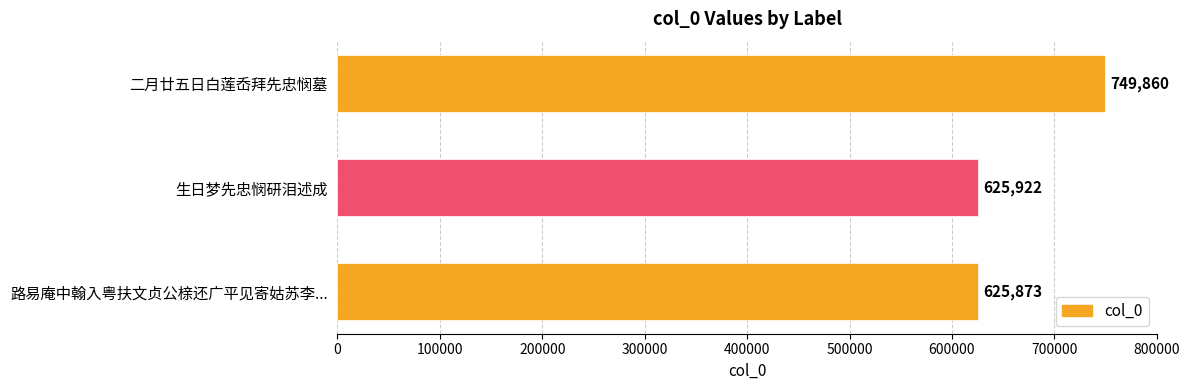

How many data points does each series have?

3